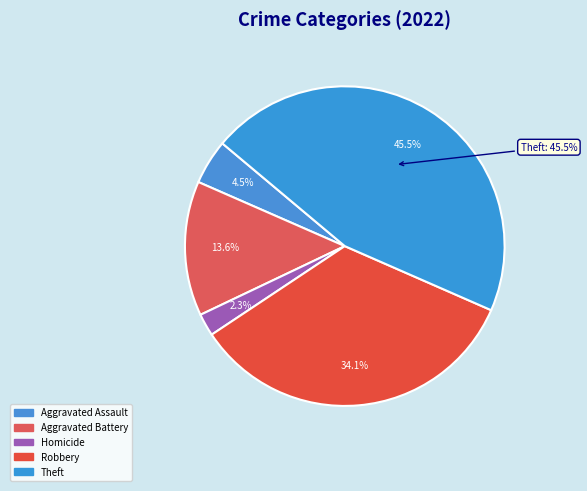

Does any single category account for the majority?

No